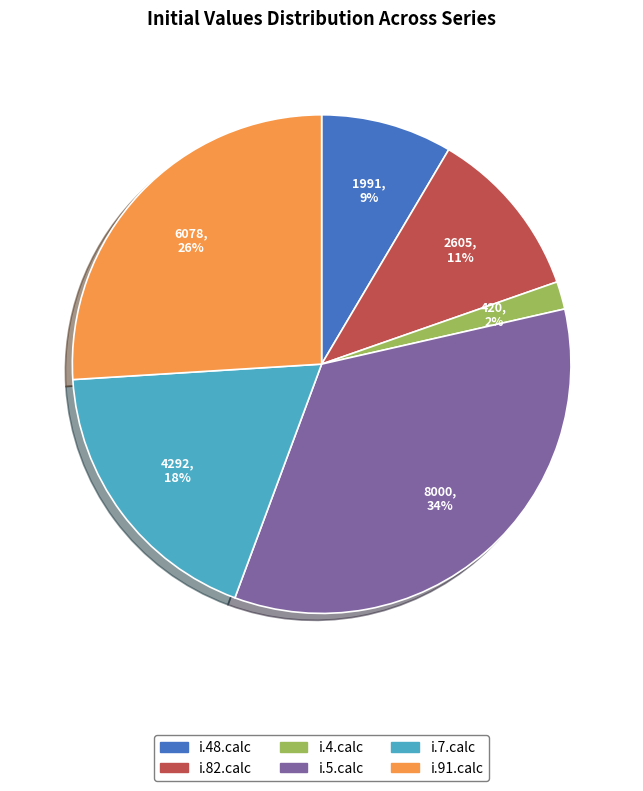

How many segments does this pie chart have?

6